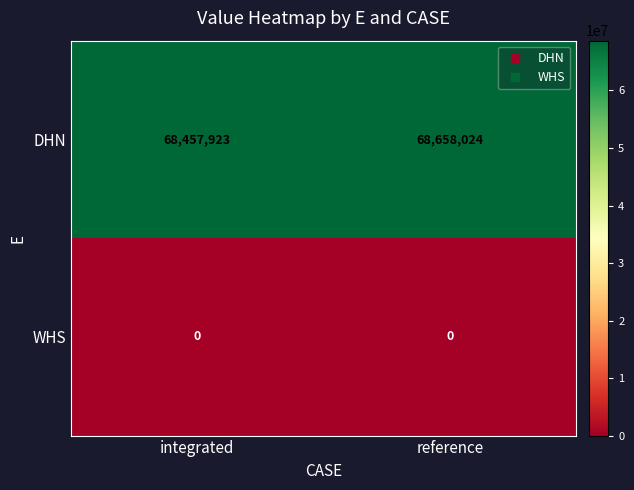

The value of DHN at reference is 68658024. True or false?

True